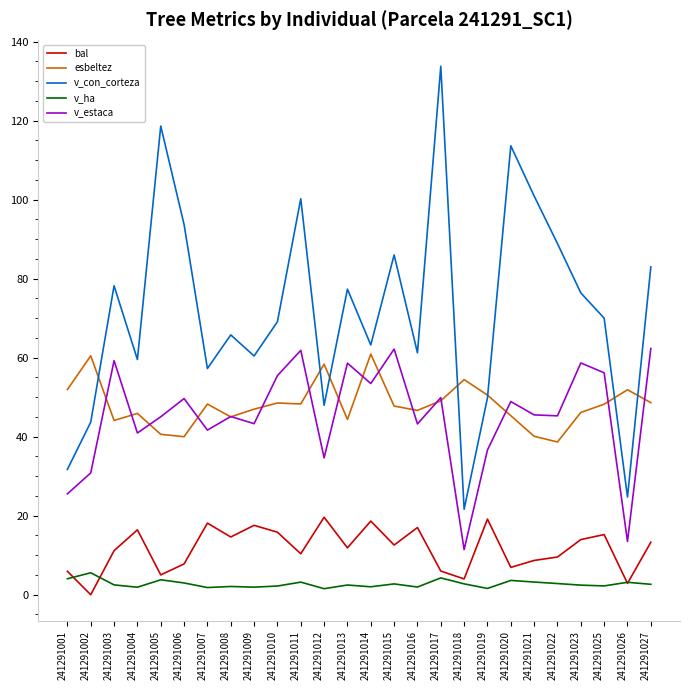

Which series has the largest total across all categories?

v_con_corteza